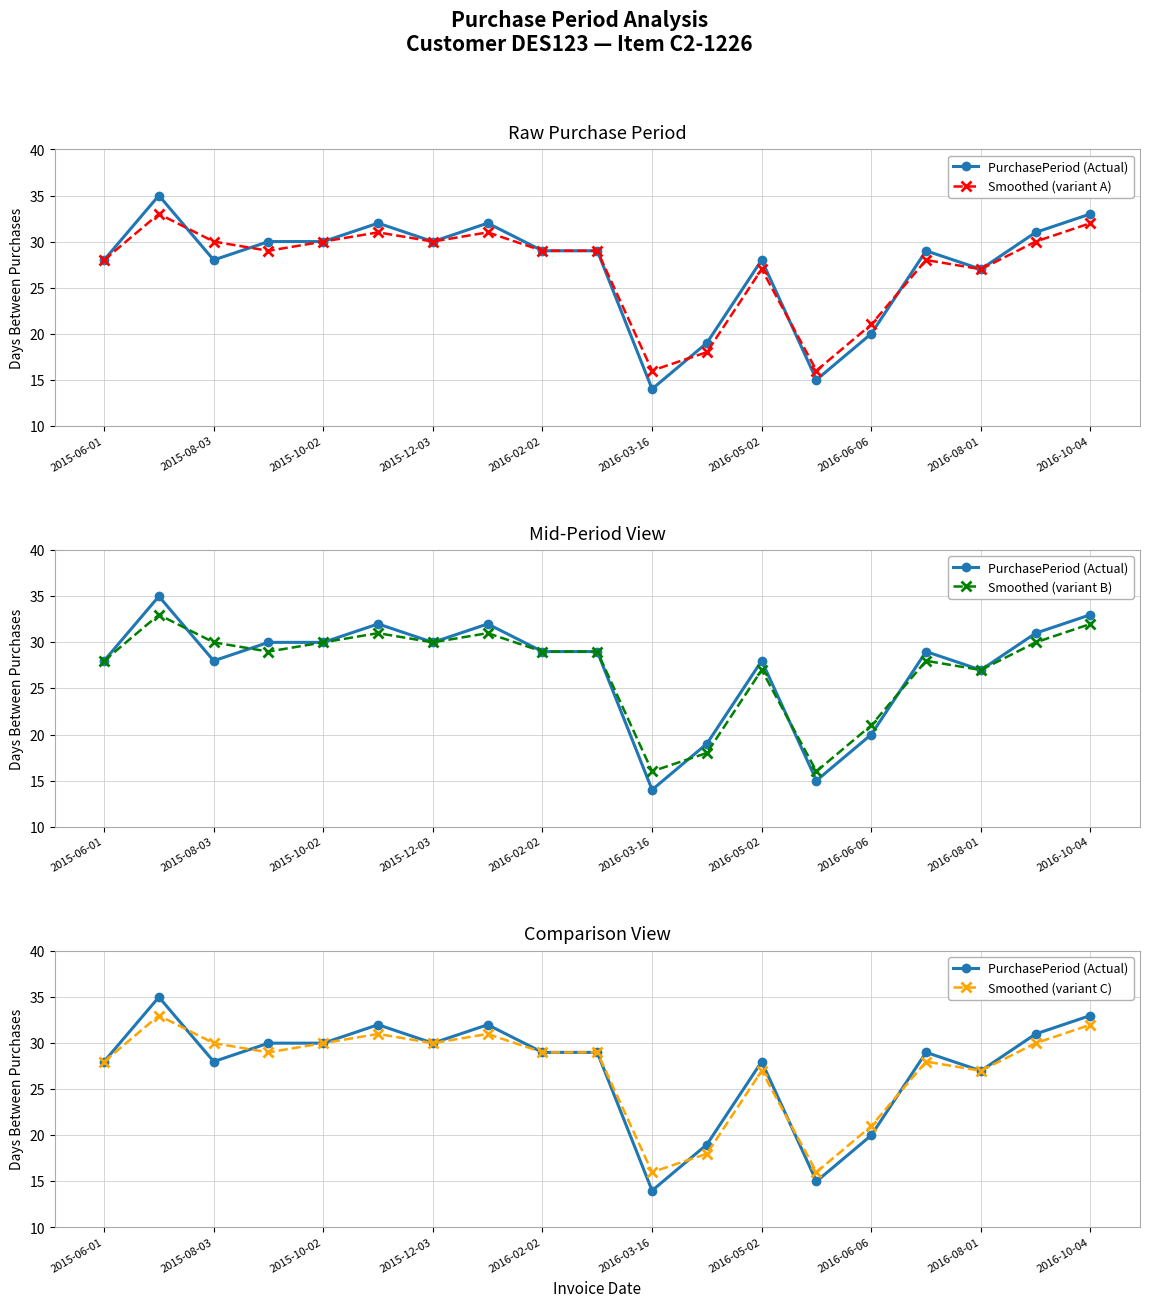

Reading right to left, transcribe all the data shown in this chart.

PurchasePeriod (Actual): 33	31	27	29	20	15	28	19	14	29	29	32	30	32	30	30	28	35	28
Smoothed (variant A): 32	30	27	28	21	16	27	18	16	29	29	31	30	31	30	29	30	33	28
Smoothed (variant B): 32	30	27	28	21	16	27	18	16	29	29	31	30	31	30	29	30	33	28
Smoothed (variant C): 32	30	27	28	21	16	27	18	16	29	29	31	30	31	30	29	30	33	28